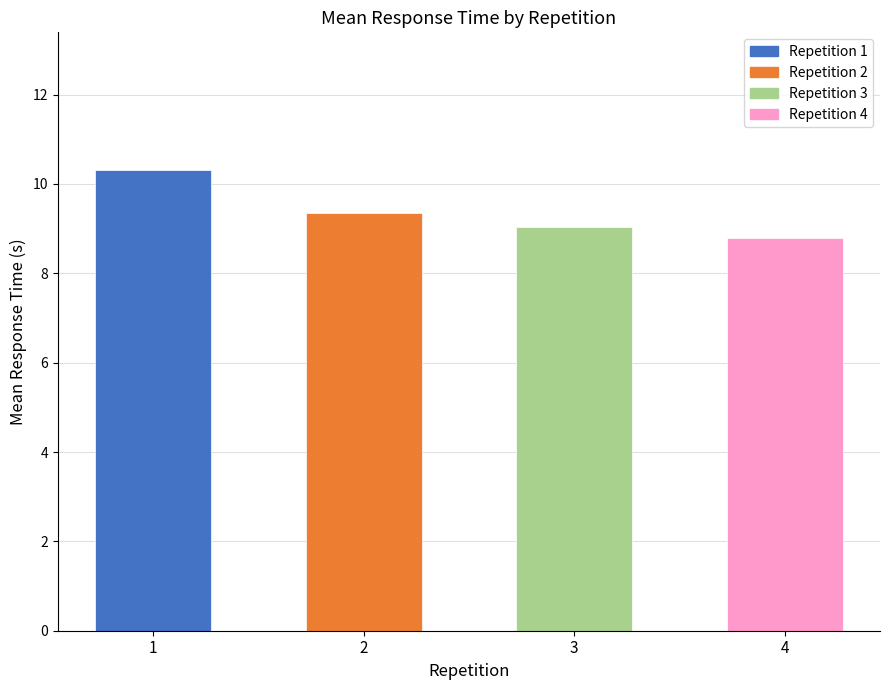

What is the difference between the maximum and minimum values?

1.5